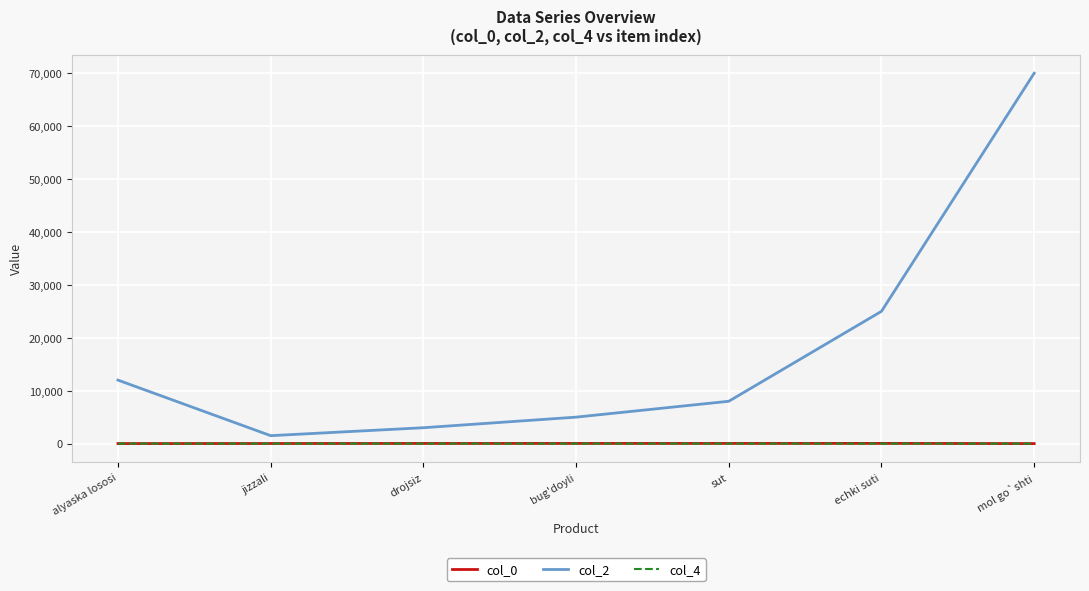

What is the maximum value shown in the chart?

70000